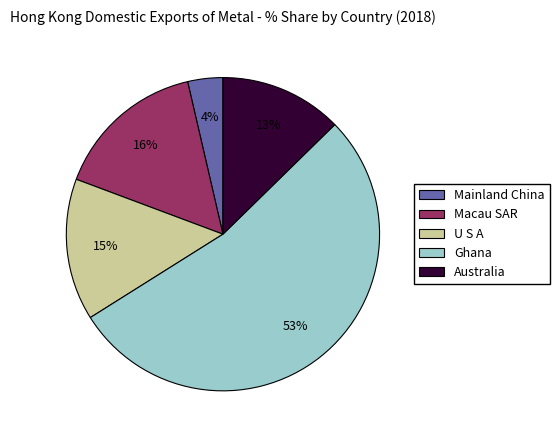

Is there a majority slice in this chart?

Yes